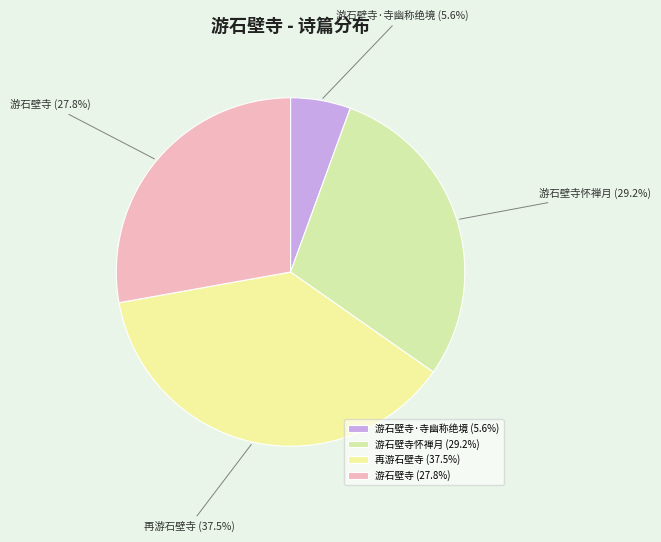

How many slices are in this pie chart?

4